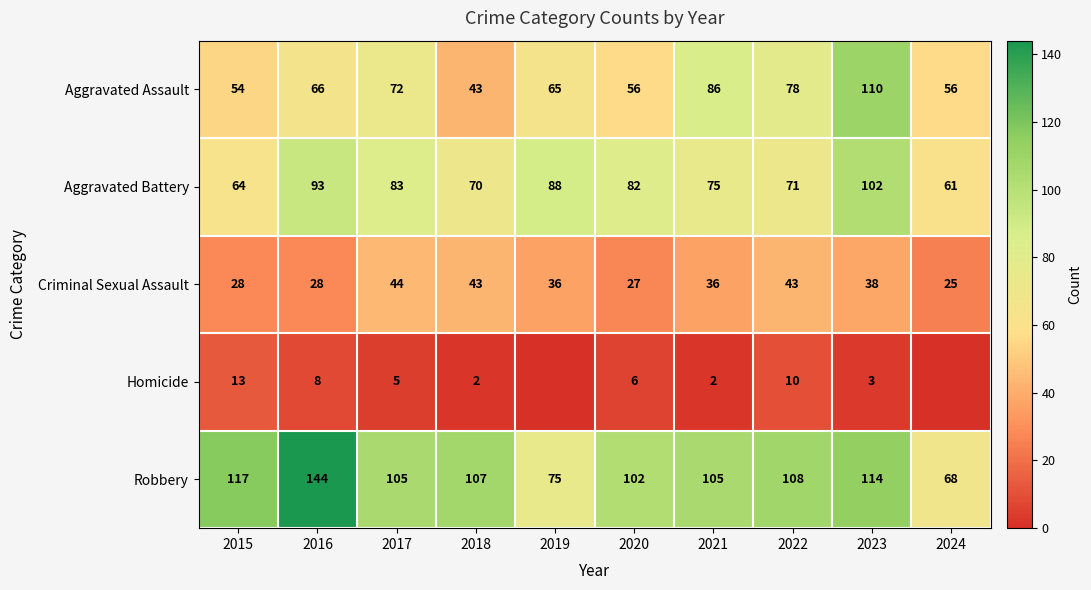

What is the sum of the Aggravated Battery values at 2024 and 2023?

163